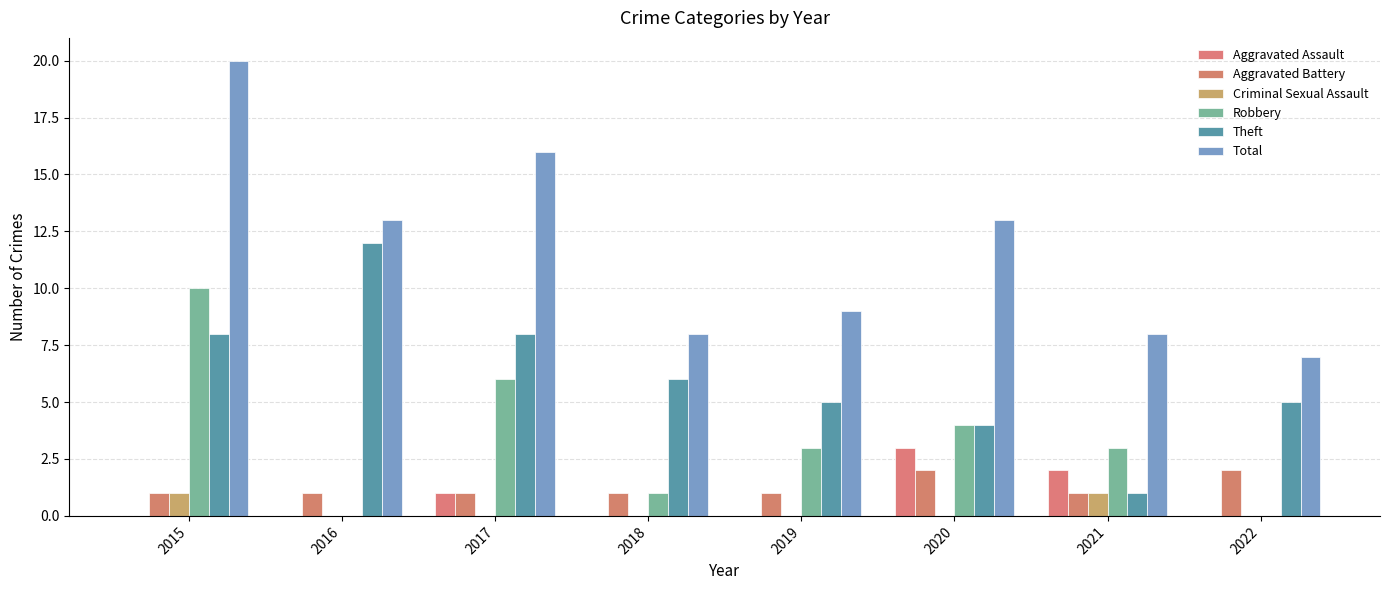

What are all the series names shown in the legend?

Aggravated Assault, Aggravated Battery, Criminal Sexual Assault, Robbery, Theft, Total